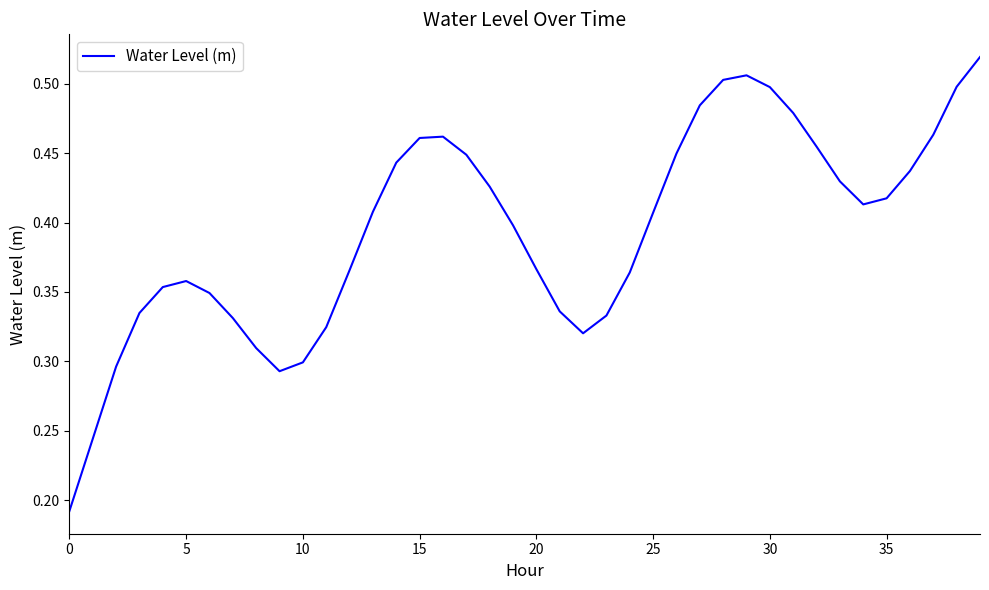

How many lines are shown in the chart?

1